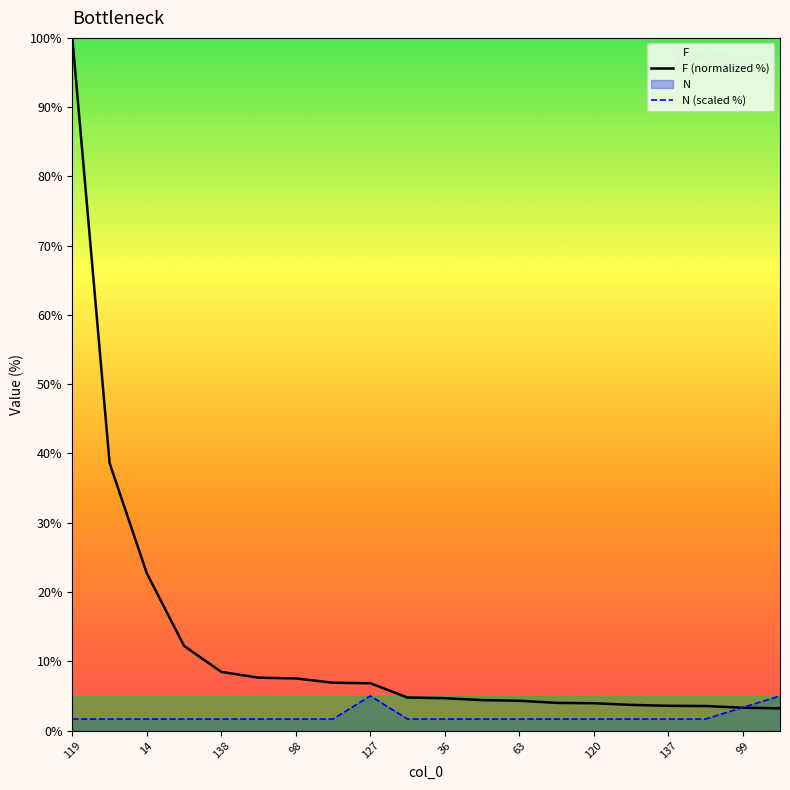

What is the total value across all series at 14?

24.4